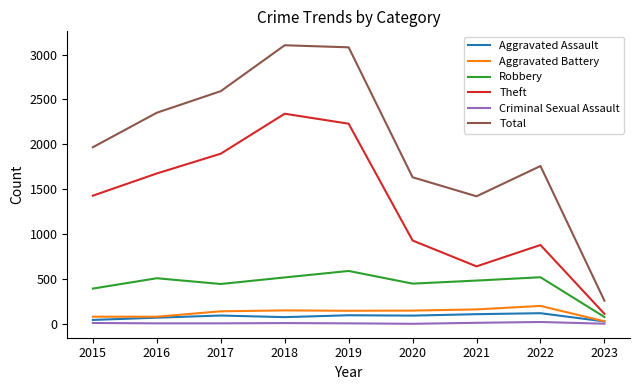

The Aggravated Battery series shows 31 at 2023. True or false?

True